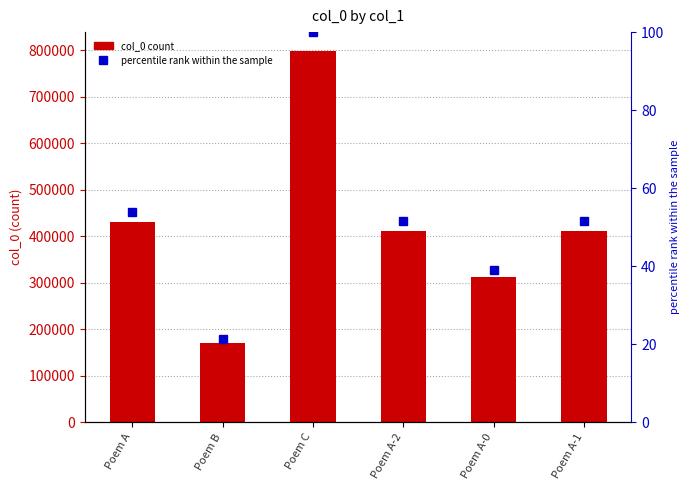

What position from the right is Poem A-1?

1